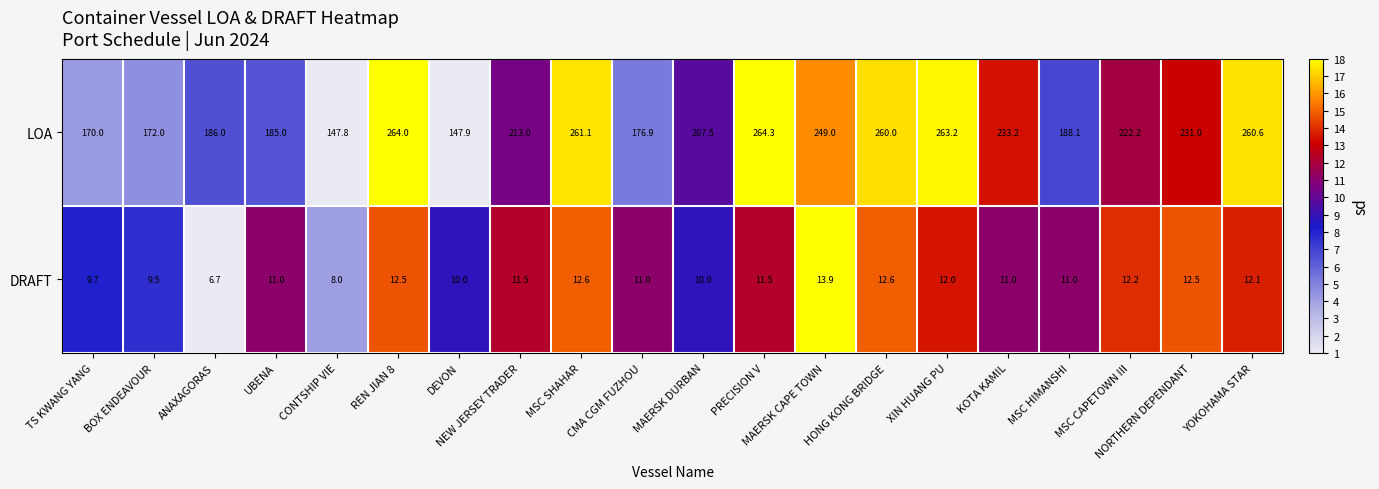

List the series in order of their overall mean, lowest first.

DRAFT, LOA